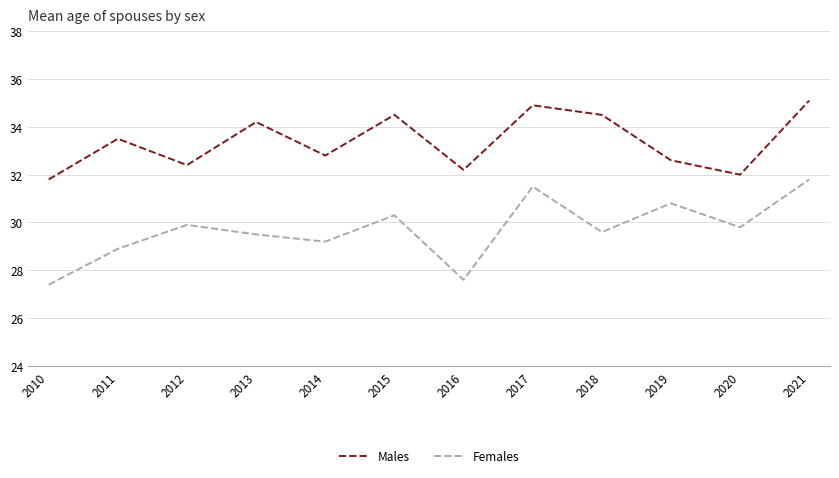

Read the Males value at 2020.

32.0